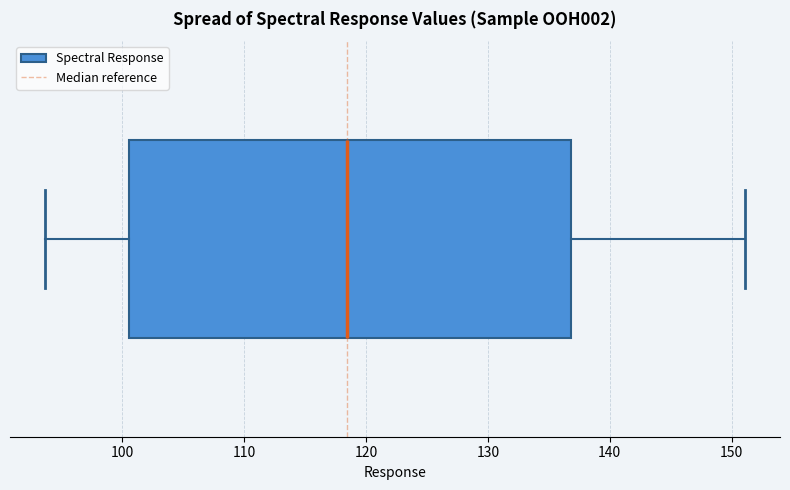

Where is the left edge of the box on the x-axis? The values are not printed on the chart, so give them approximately, as read against the axis.

101